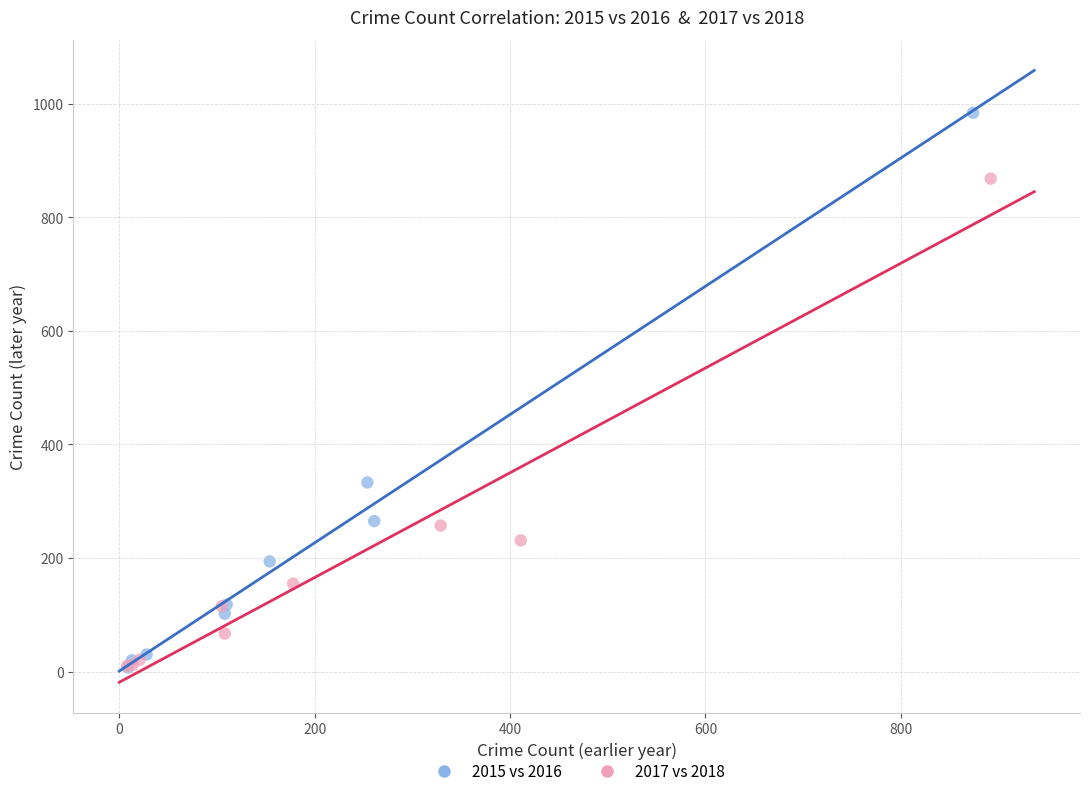

Which series has the widest spread of Y values?

2015 vs 2016